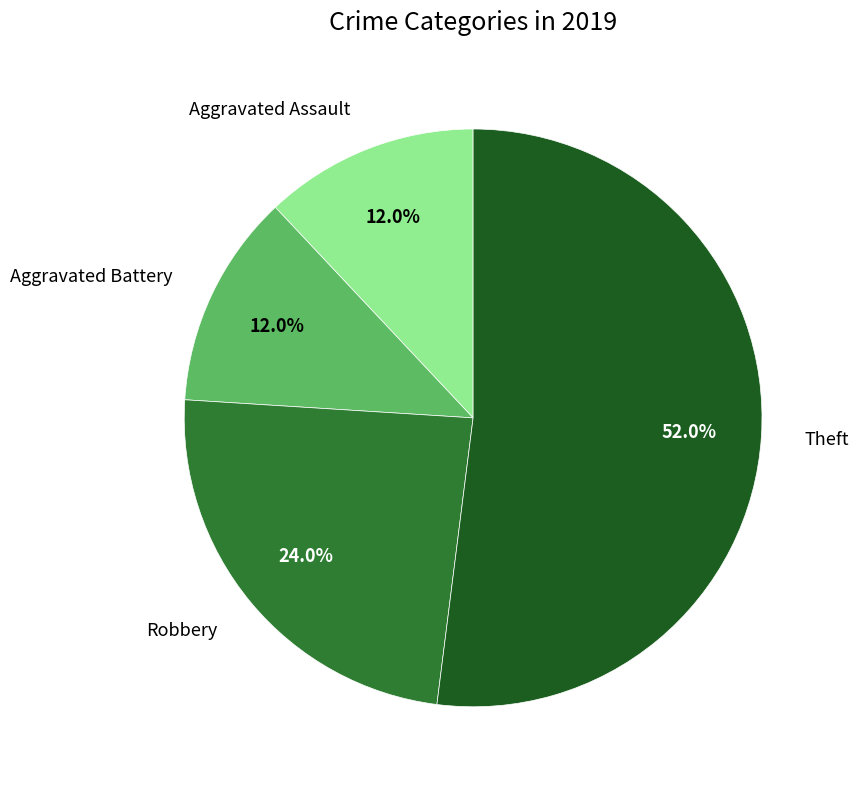

Does any single category account for the majority?

Yes